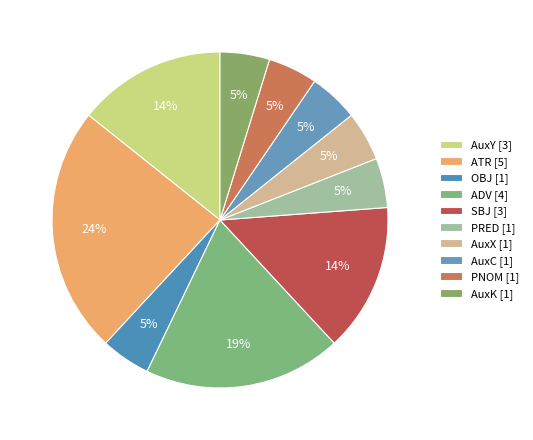

What is the change in value from ATR to AuxK?

-4